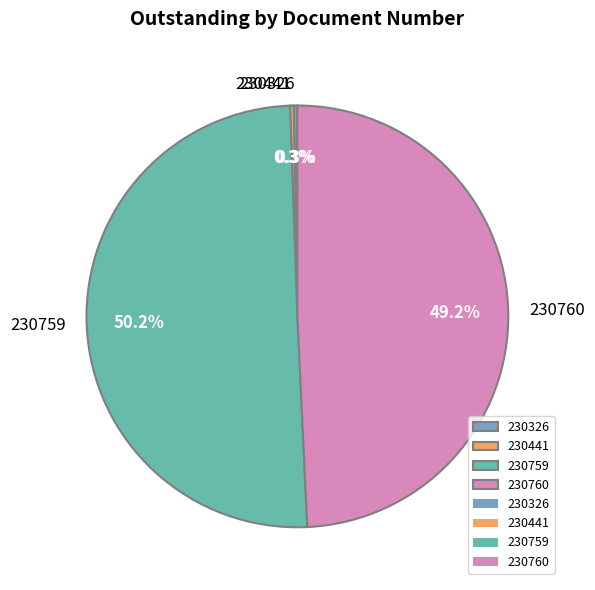

What is the ratio of the value at 230760 to the value at 230326?

175.0